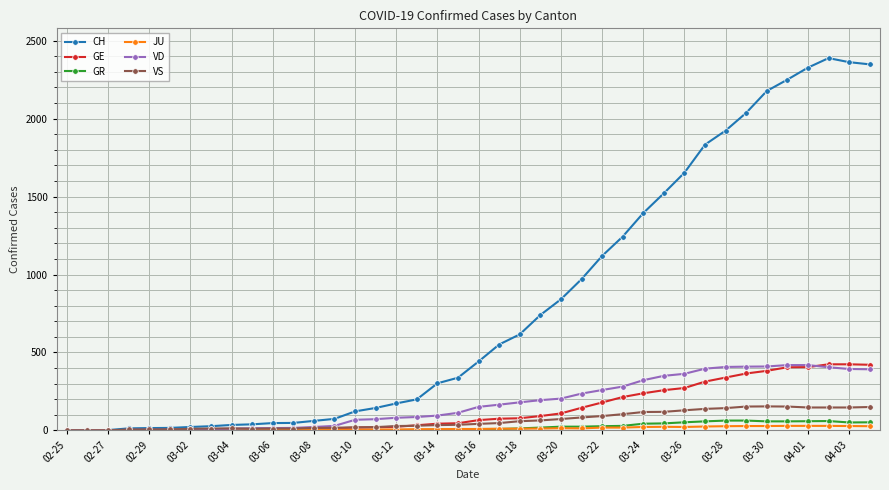

Which series has the largest range (max minus min)?

CH